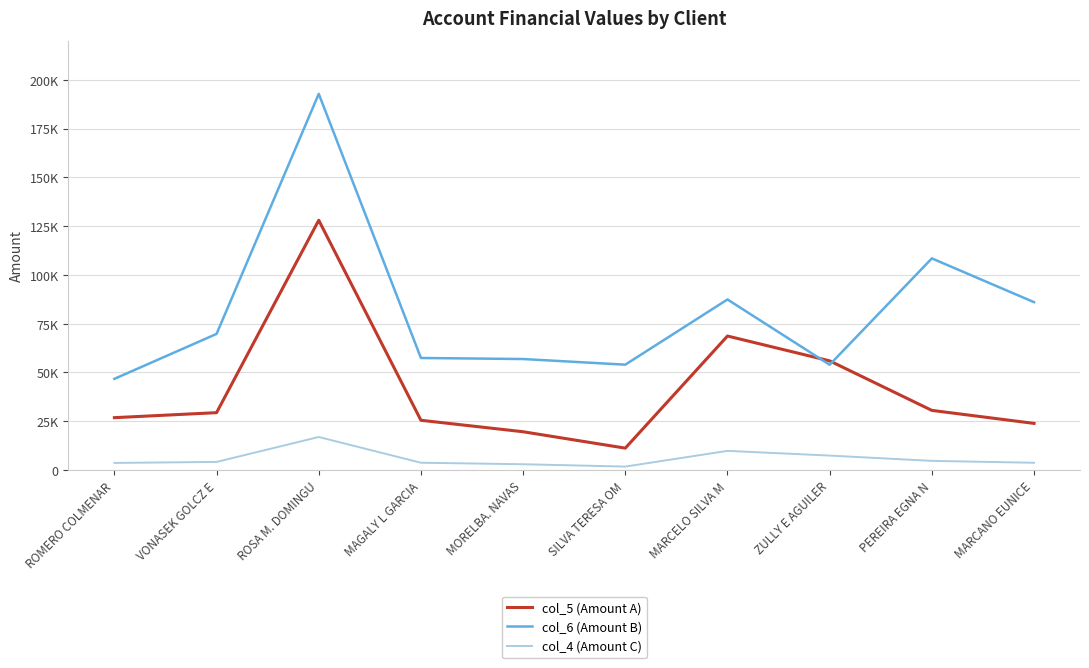

At how many categories does at least one series exceed 70054?

4